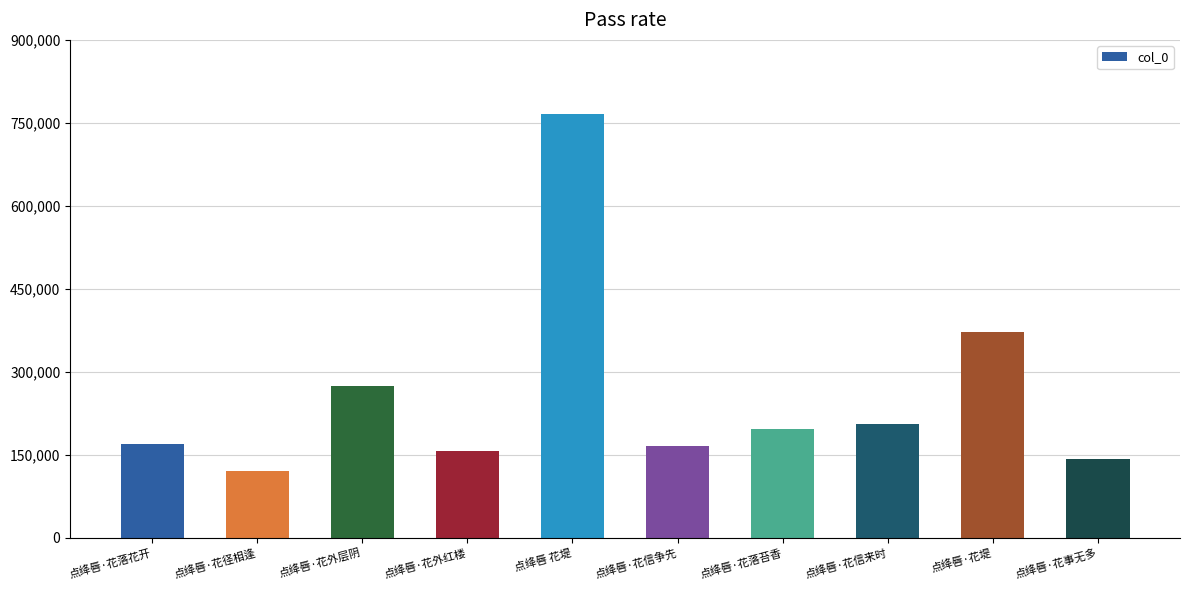

Approximately how many times larger is the value at 点绛唇·花落花开 compared to 点绛唇·花信来时?

0.8